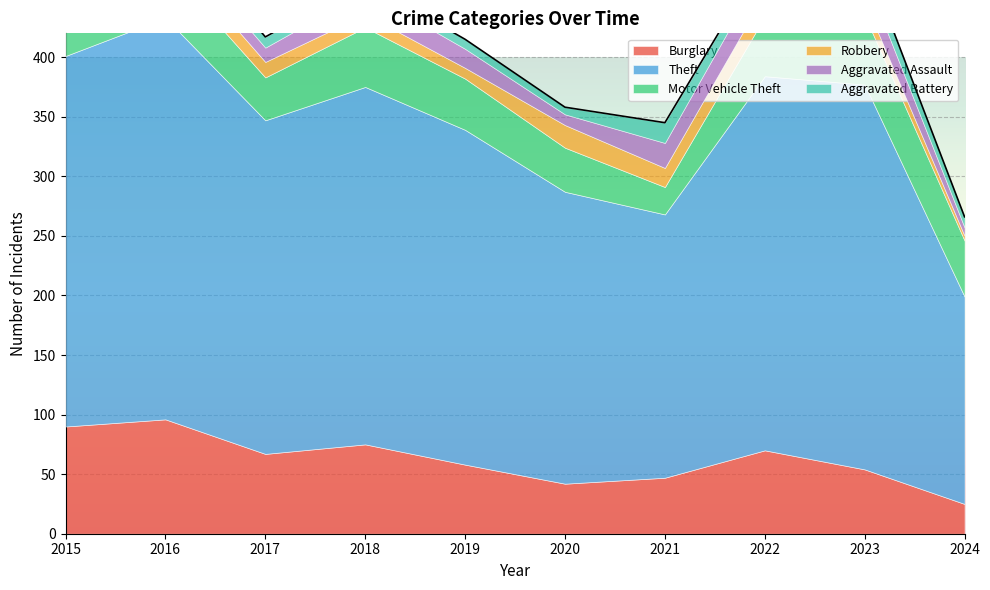

Reading left to right, list all the values displayed in this chart.

Burglary: 2015=90	2016=96	2017=67	2018=75	2019=58	2020=42	2021=47	2022=70	2023=54	2024=25
Theft: 2015=311	2016=337	2017=280	2018=300	2019=281	2020=245	2021=221	2022=314	2023=323	2024=174
Motor Vehicle Theft: 2015=27	2016=44	2017=36	2018=50	2019=43	2020=37	2021=23	2022=50	2023=58	2024=47
Robbery: 2015=8	2016=15	2017=13	2018=11	2019=9	2020=19	2021=16	2022=19	2023=12	2024=4
Aggravated Assault: 2015=12	2016=13	2017=12	2018=19	2019=16	2020=9	2021=21	2022=23	2023=22	2024=7
Aggravated Battery: 2015=13	2016=13	2017=9	2018=8	2019=8	2020=6	2021=17	2022=9	2023=16	2024=9